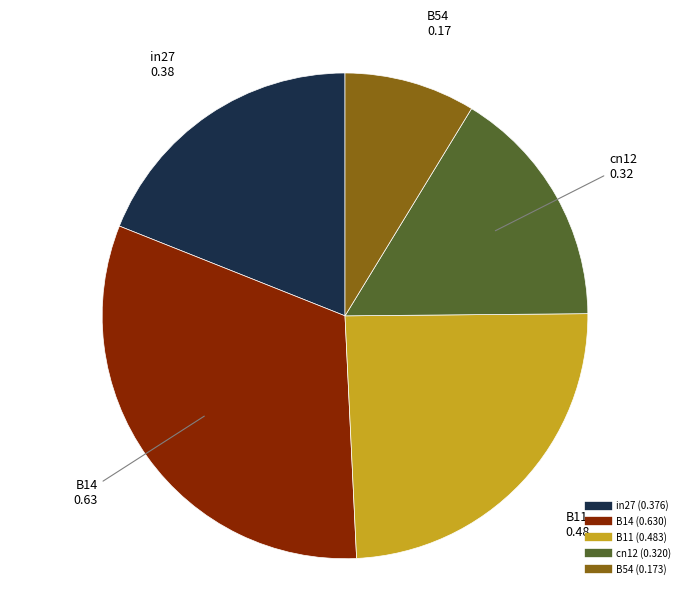

Combined, do B14 and B54 account for over 50%?

No